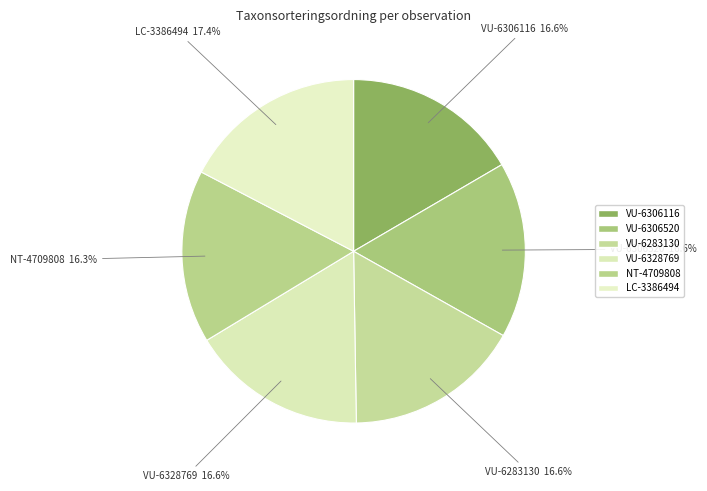

What is the largest slice in the pie chart?

LC-3386494